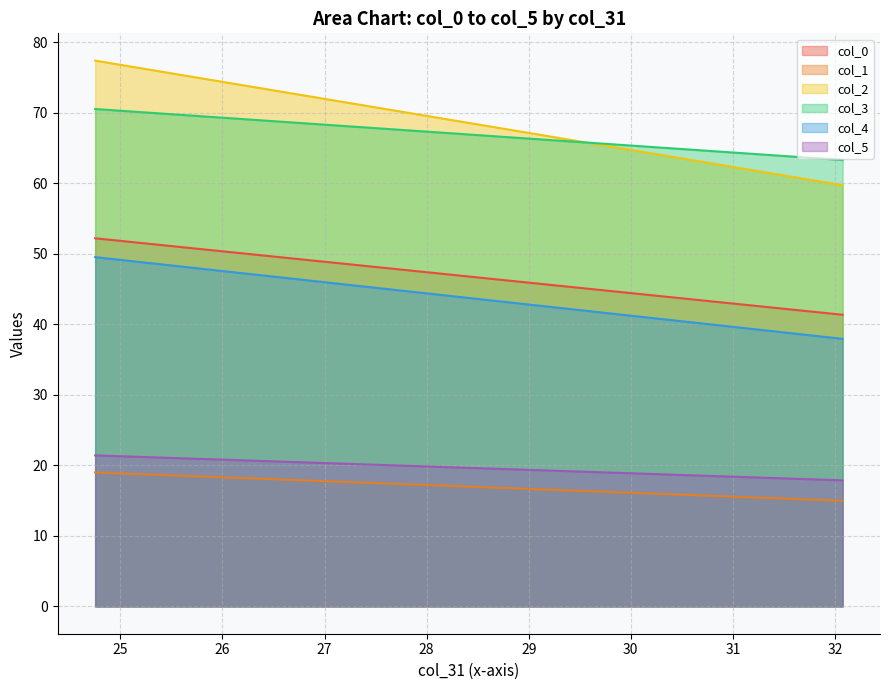

The col_5 series shows 32.3 at 26.75335501. True or false?

False